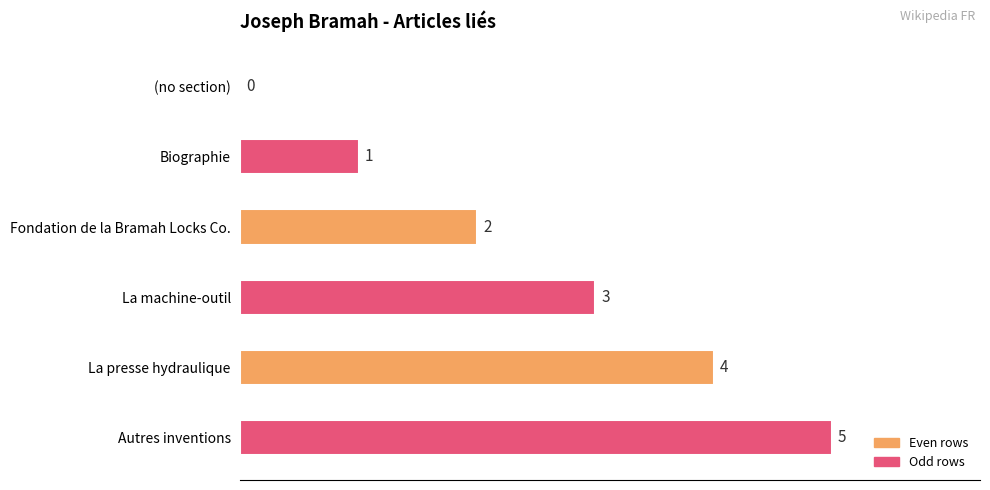

What is the label of the 6th bar from the right?

(no section)